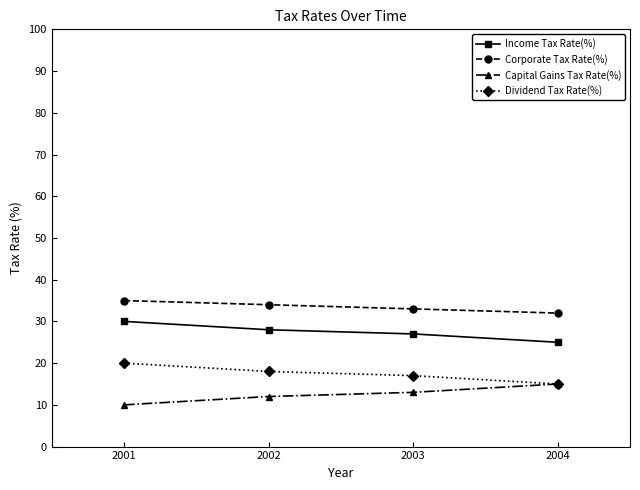

True or false: Income Tax Rate(%) has more than 0 points higher than both neighbors.

False